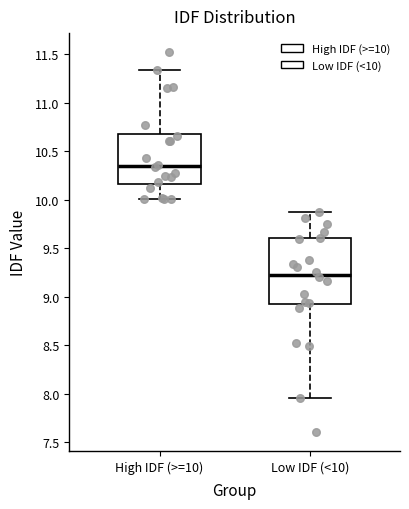

Where is the lower edge of the box for High IDF (>=10) on the y-axis? The values are not printed on the chart, so give them approximately, as read against the axis.

10.15